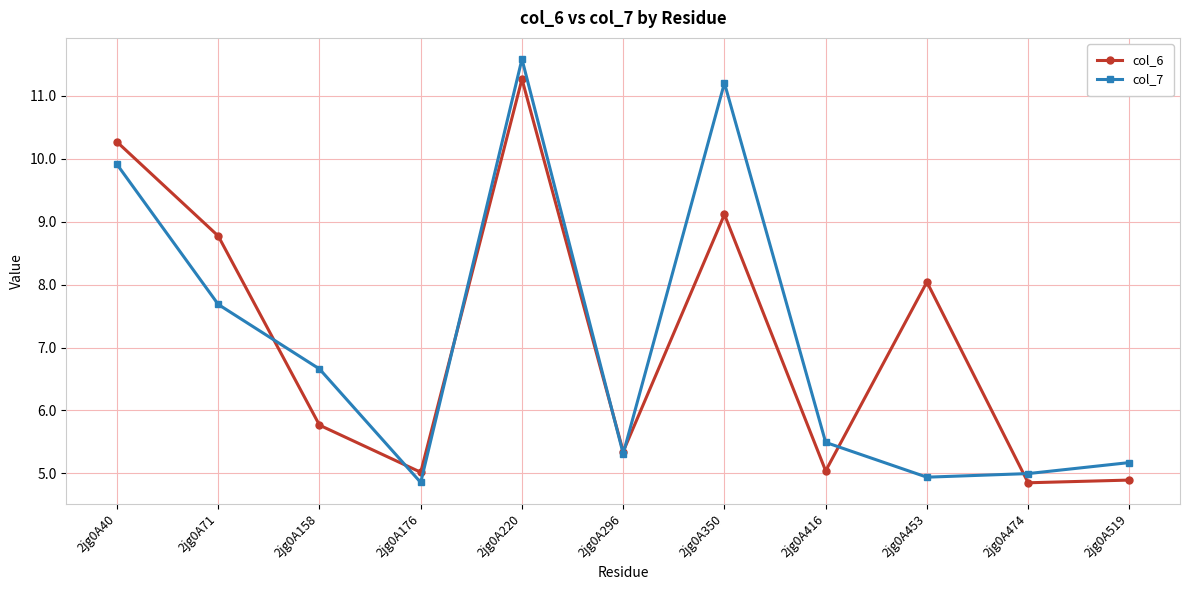

What is the spread (max minus min) of values at 2jg0A416?

0.5